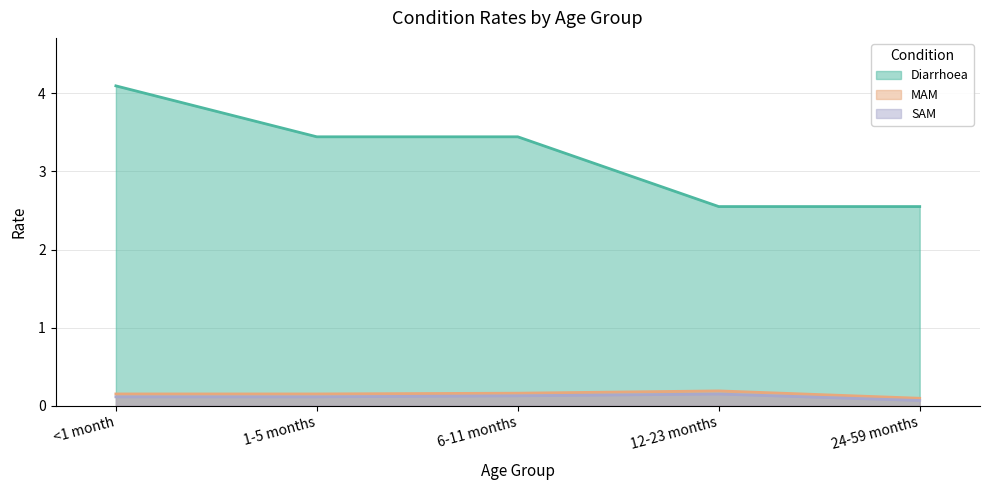

Which series has the largest total across all categories?

Diarrhoea